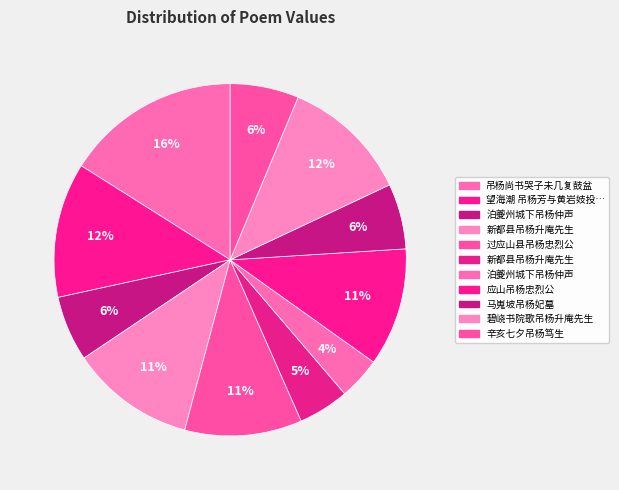

How many segments does this pie chart have?

11